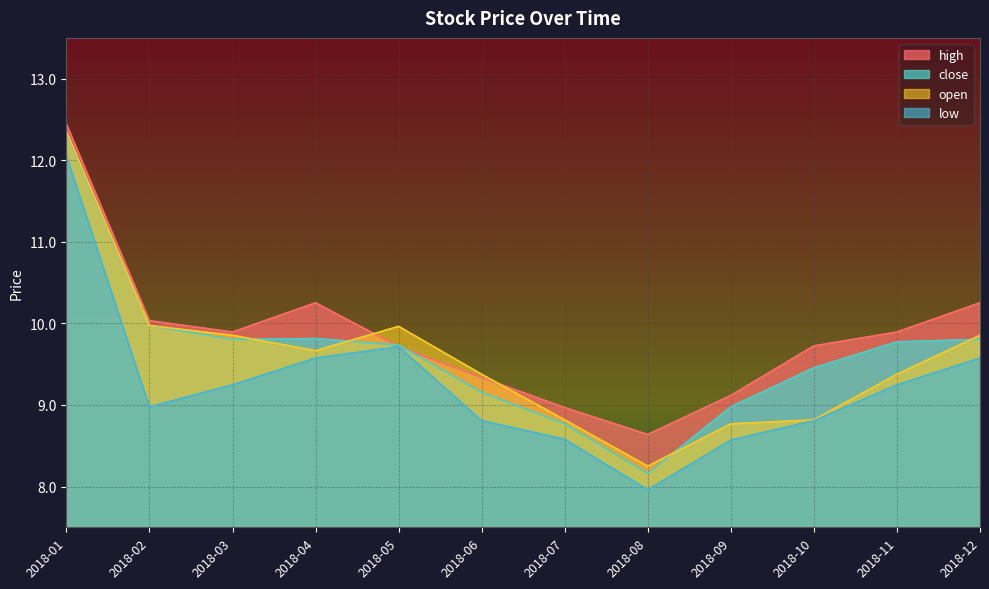

Between 2018-02 and 2018-05, which is larger?

2018-02